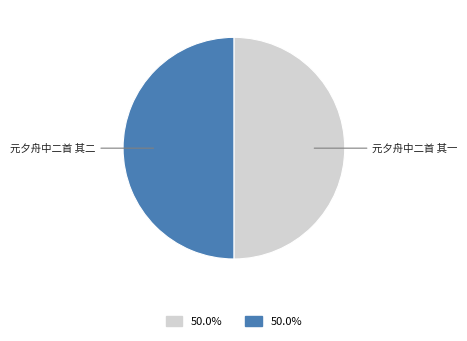

True or false: 元夕舟中二首 其一 accounts for 50% of the total.

True